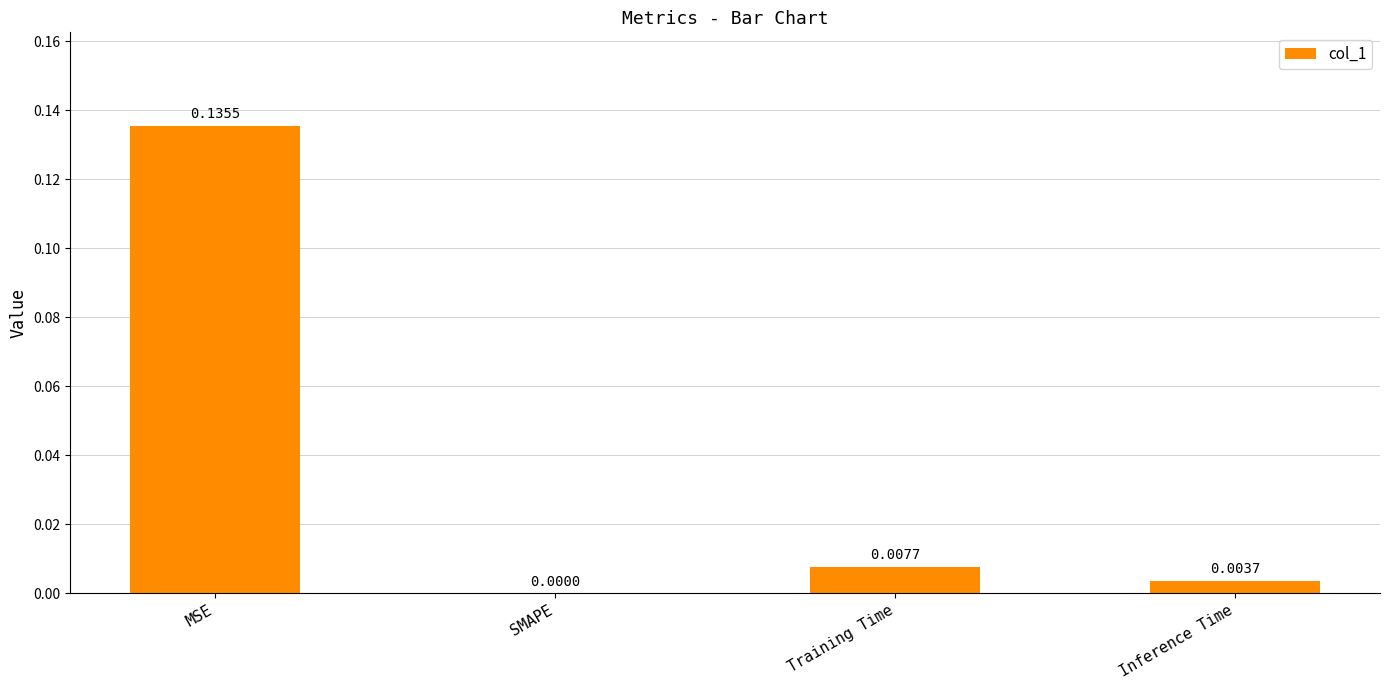

The value at Inference Time is 0.0. True or false?

True